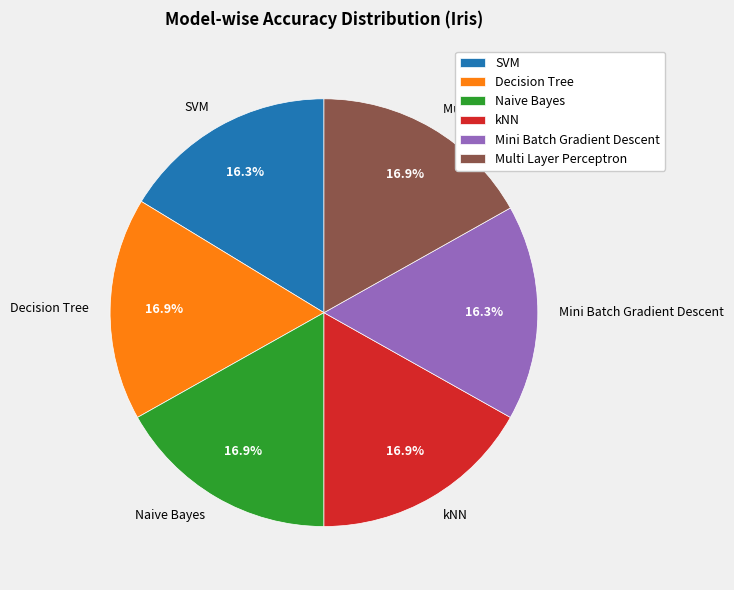

To the nearest percent, what is the combined percentage of kNN and Multi Layer Perceptron?

34%